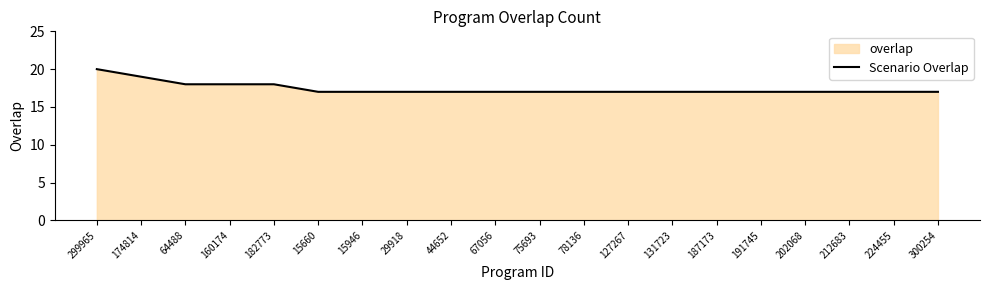

Reading right to left, what are all the values shown in this chart?

17	17	17	17	17	17	17	17	17	17	17	17	17	17	17	18	18	18	19	20